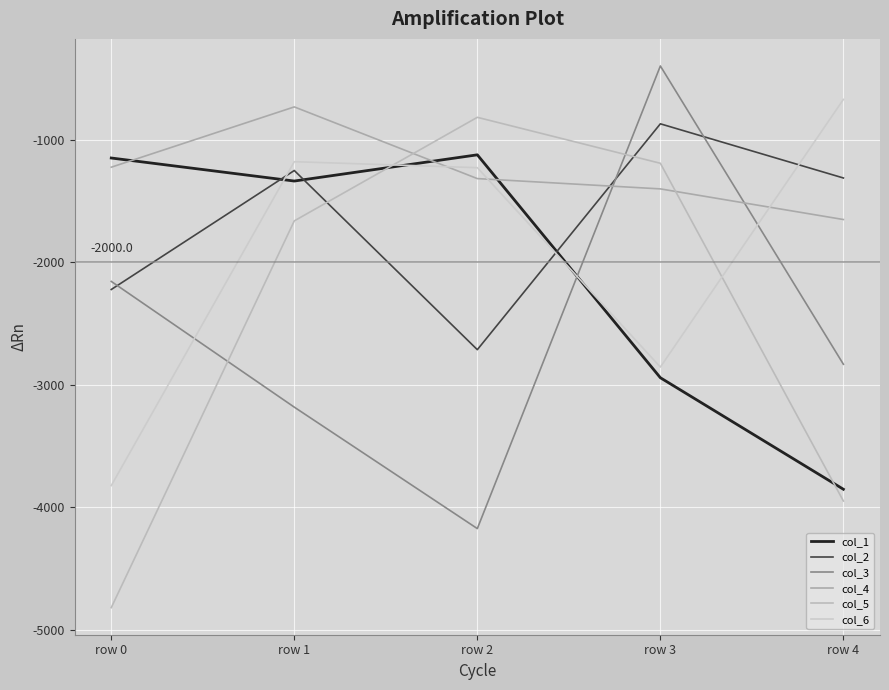

Does the chart have visible grid lines?

Yes